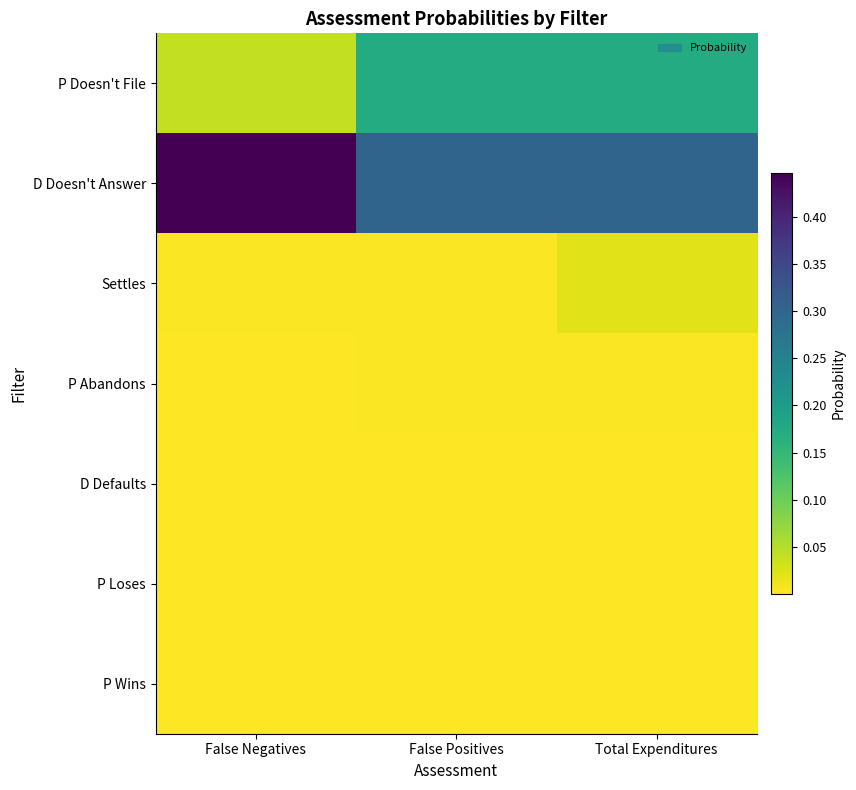

Which series has the largest total across all categories?

D Doesn't Answer